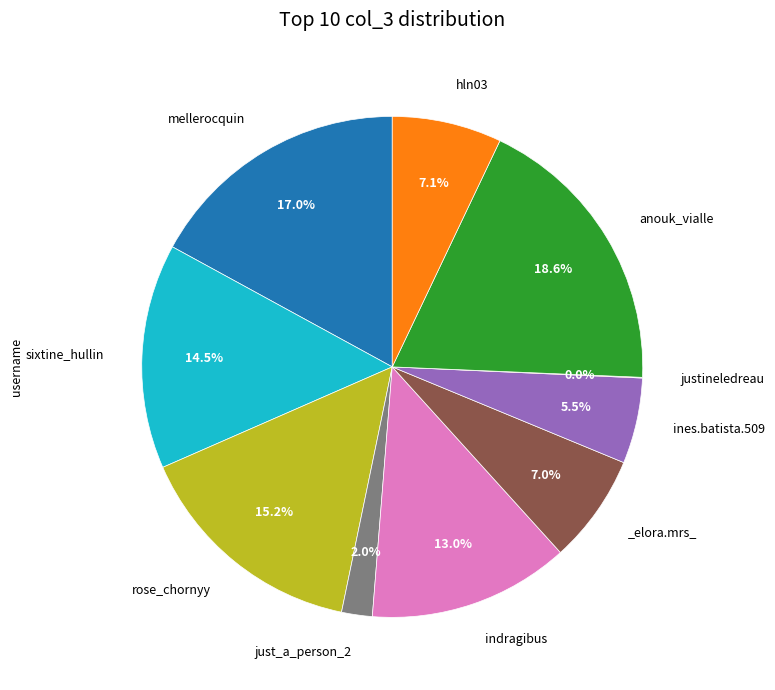

Is there any slice that represents more than half of the pie?

No